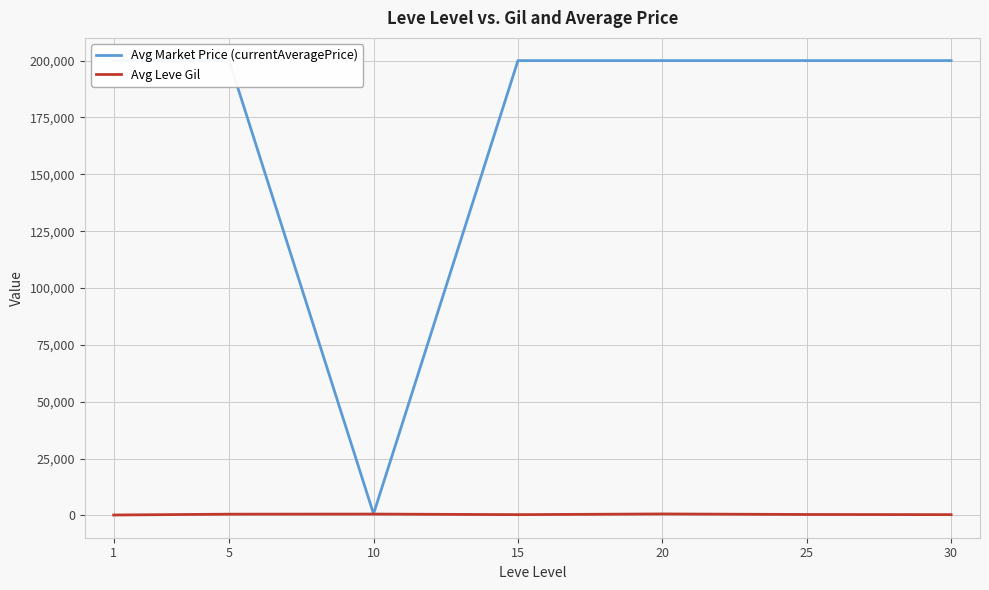

True or false: Avg Market Price (currentAveragePrice) and Avg Leve Gil cross at least once.

False